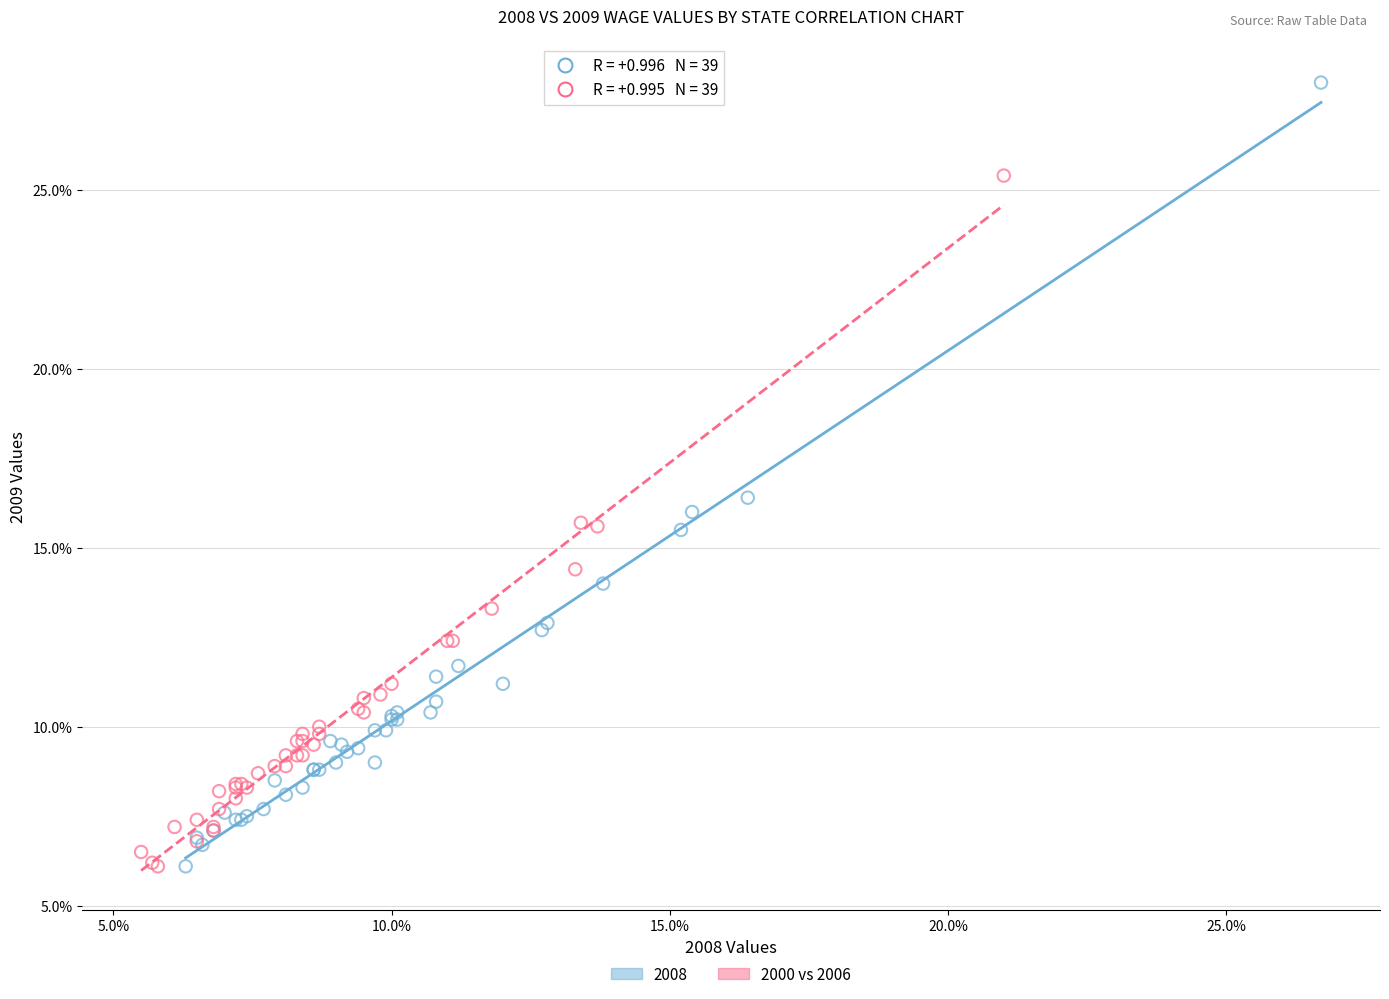

Which series contains the highest Y value?

2008